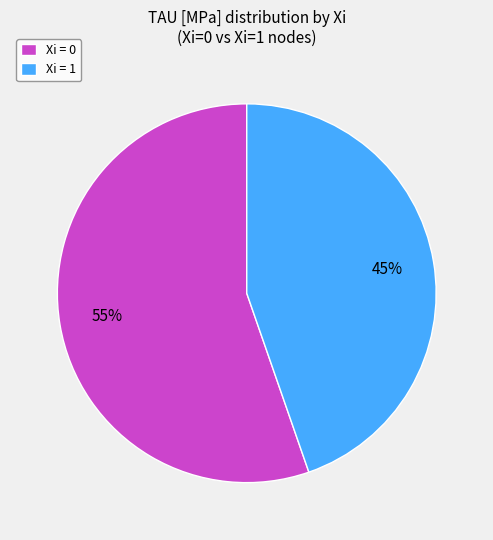

Do Xi = 0 and Xi = 1 together represent more than half of the pie?

Yes